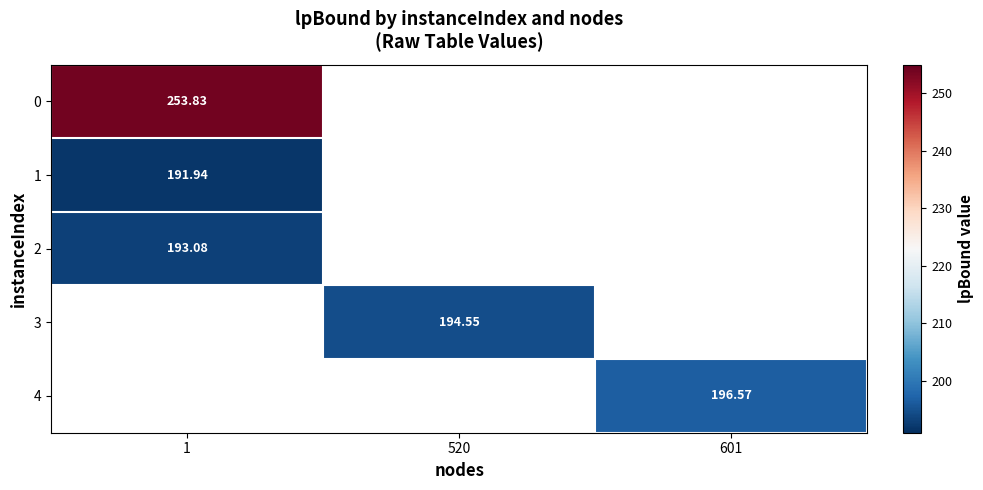

Count the number of data series in this chart.

5